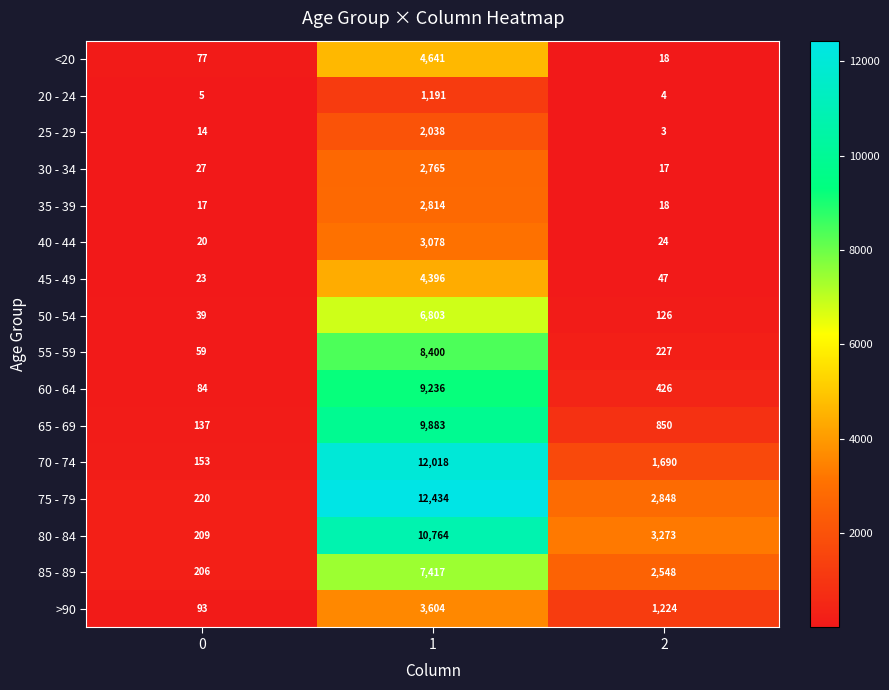

The 20 - 24 series shows 3 at 2. True or false?

False